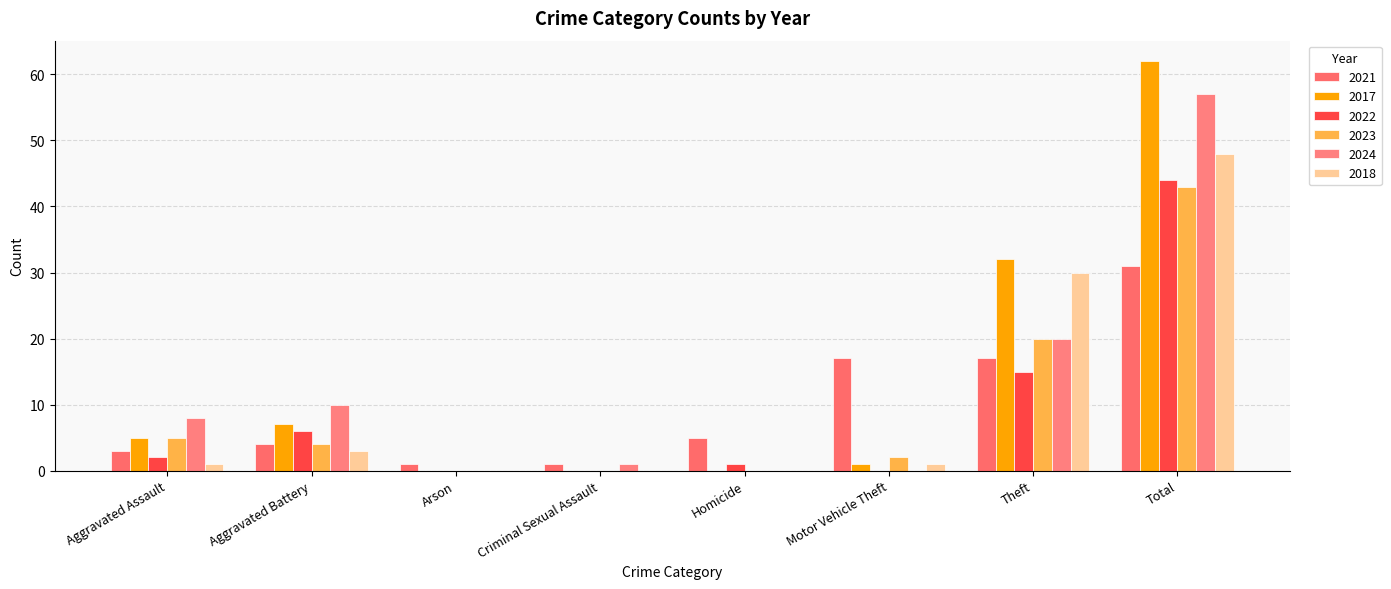

What is the value of the 2024 bar at the 8th from the left?

57